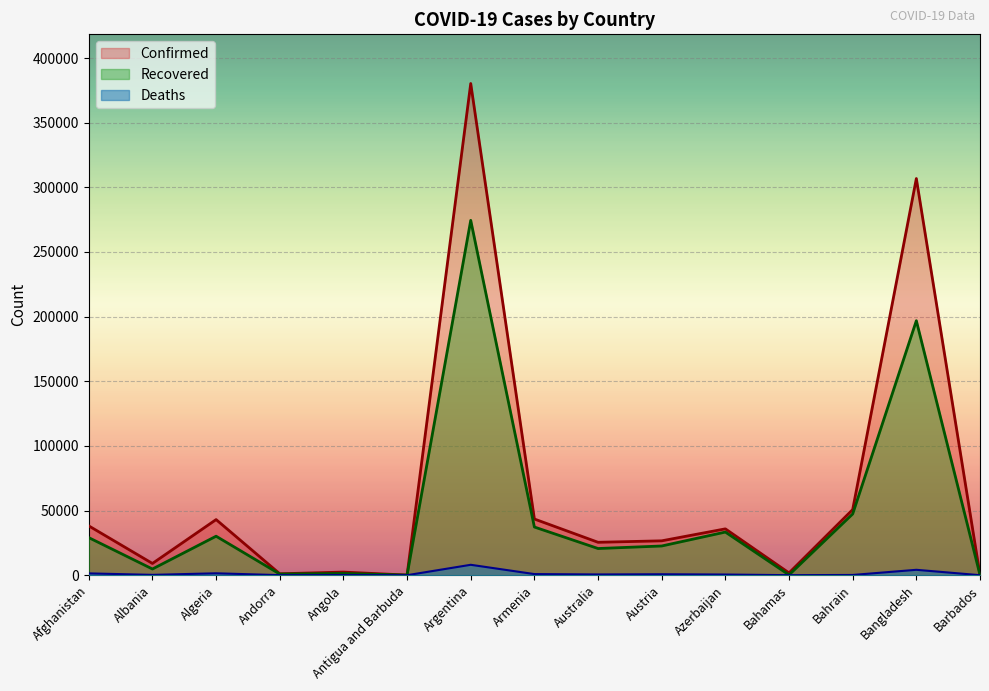

What is the difference between the highest and lowest values at Albania?

8817